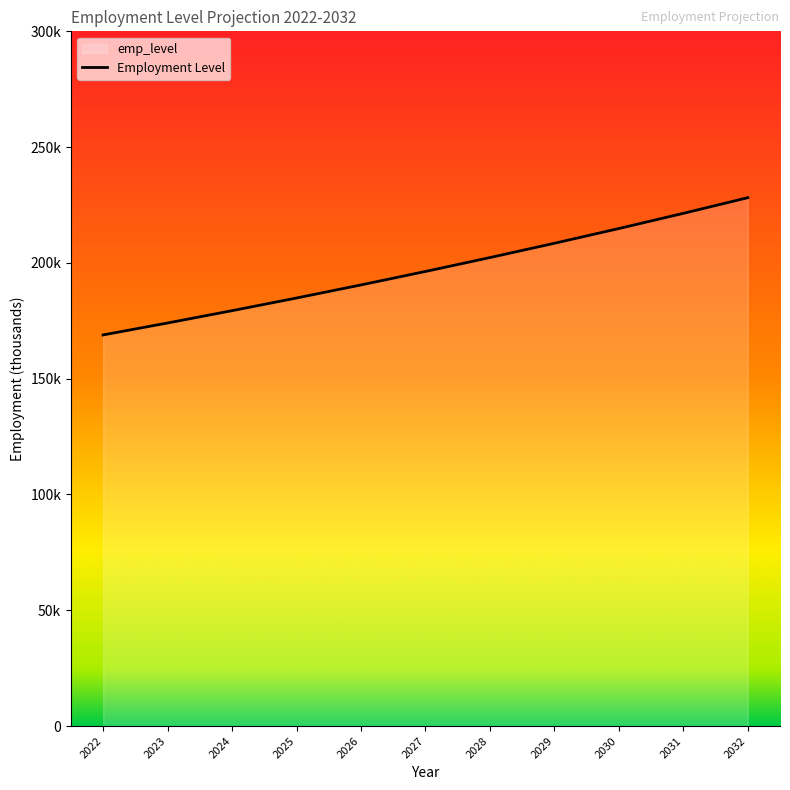

What is the value of the 6th point from the left?

196.3